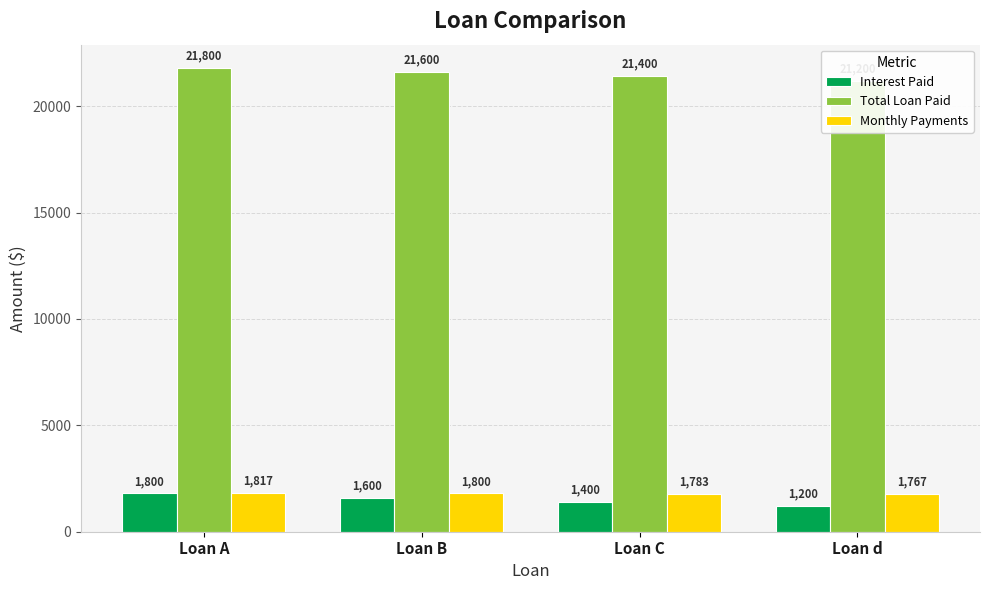

What is the sum of all Interest Paid values?

6000.0